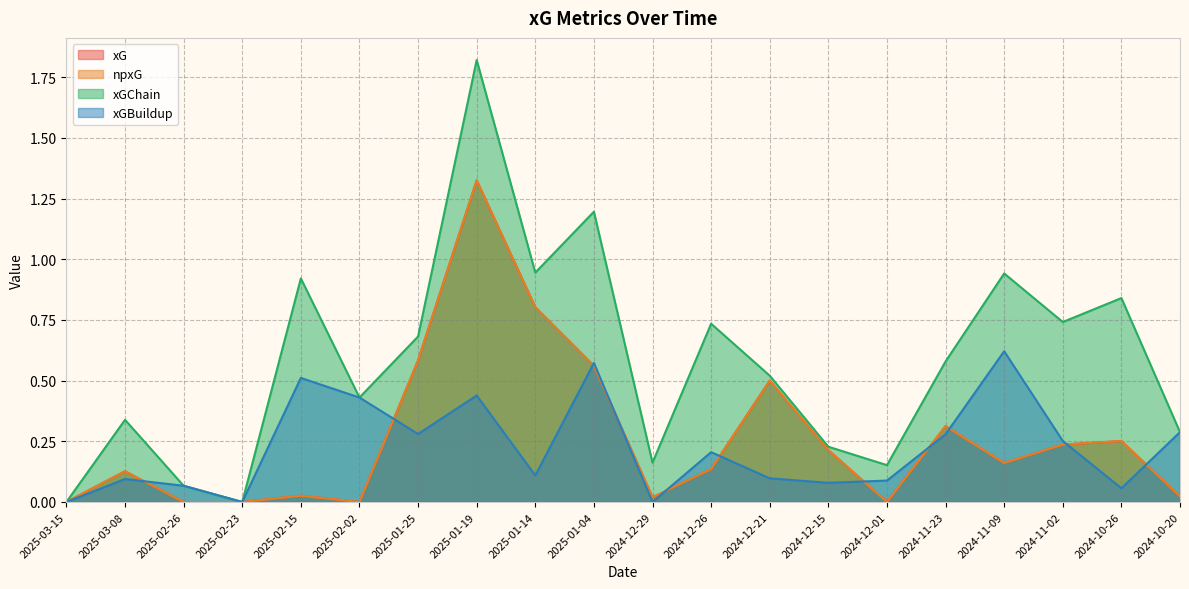

What position from the right is 2025-02-23?

17